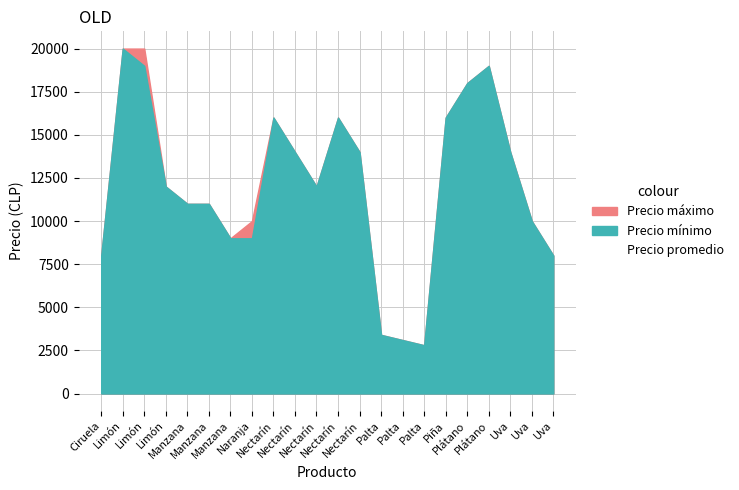

Reading right to left, list all the values displayed in this chart.

Precio promedio: Uva=8000	Uva=10000	Uva=14000	Plátano=19000	Plátano=18000	Piña=16000	Palta=2800	Palta=3100	Palta=3400	Nectarín=14000	Nectarín=16000	Nectarín=12000	Nectarín=14000	Nectarín=16000	Naranja=9364	Manzana=9000	Manzana=11000	Manzana=11000	Limón=12000	Limón=19353	Limón=20000	Ciruela=8000
Precio máximo: Uva=8000	Uva=10000	Uva=14000	Plátano=19000	Plátano=18000	Piña=16000	Palta=2800	Palta=3100	Palta=3400	Nectarín=14000	Nectarín=16000	Nectarín=12000	Nectarín=14000	Nectarín=16000	Naranja=10000	Manzana=9000	Manzana=11000	Manzana=11000	Limón=12000	Limón=20000	Limón=20000	Ciruela=8000
Precio mínimo: Uva=8000	Uva=10000	Uva=14000	Plátano=19000	Plátano=18000	Piña=16000	Palta=2800	Palta=3100	Palta=3400	Nectarín=14000	Nectarín=16000	Nectarín=12000	Nectarín=14000	Nectarín=16000	Naranja=9000	Manzana=9000	Manzana=11000	Manzana=11000	Limón=12000	Limón=19000	Limón=20000	Ciruela=8000